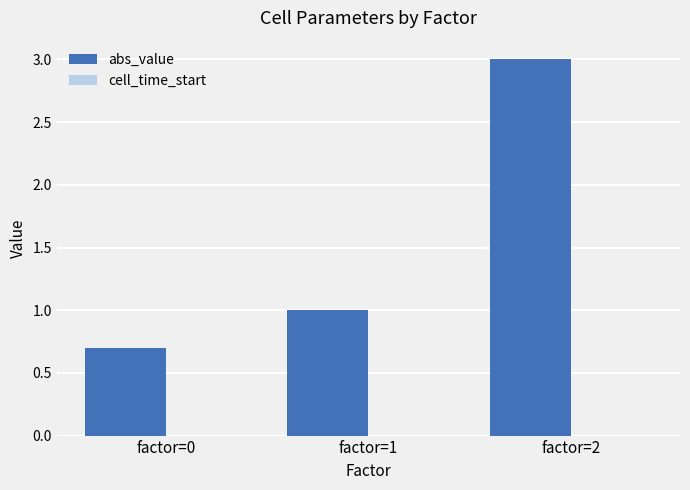

Between factor=0 and factor=1, which is larger?

factor=1